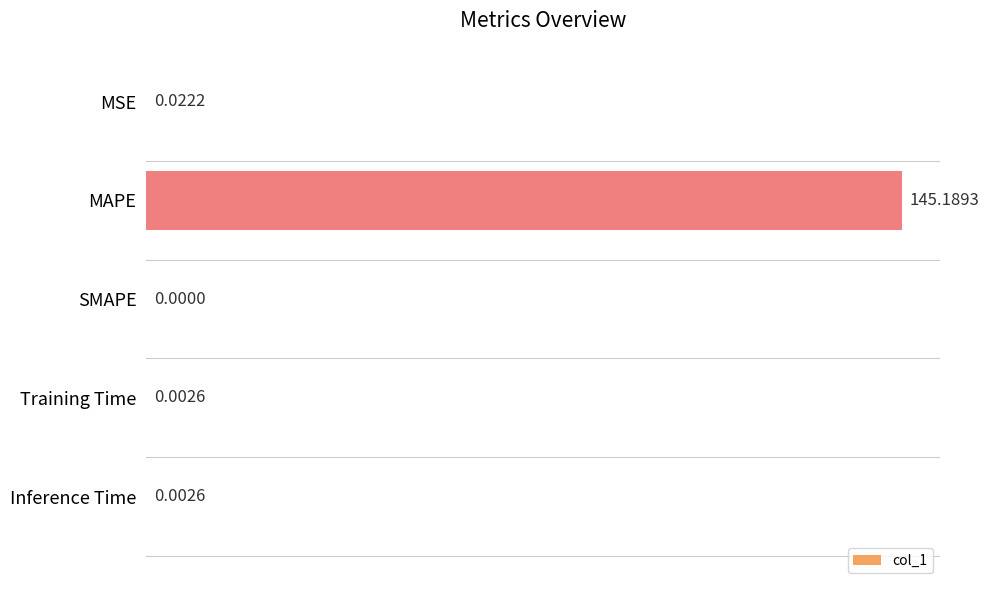

Which label corresponds to the largest value in the chart?

MAPE